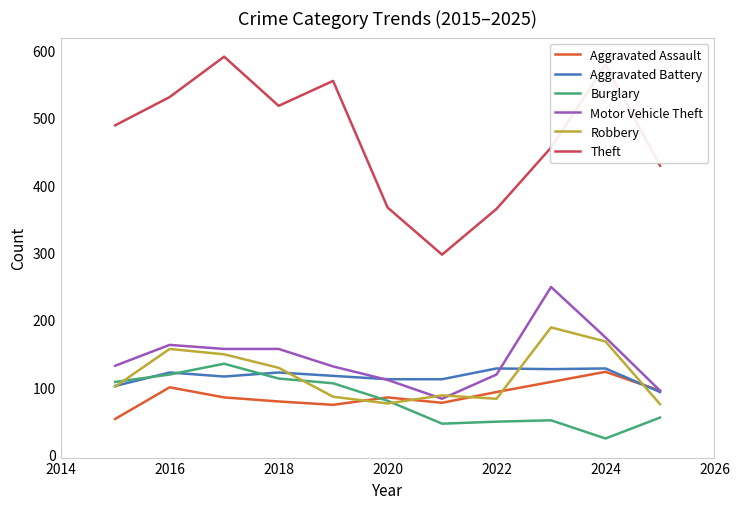

What is the lowest value of the Robbery series?

75